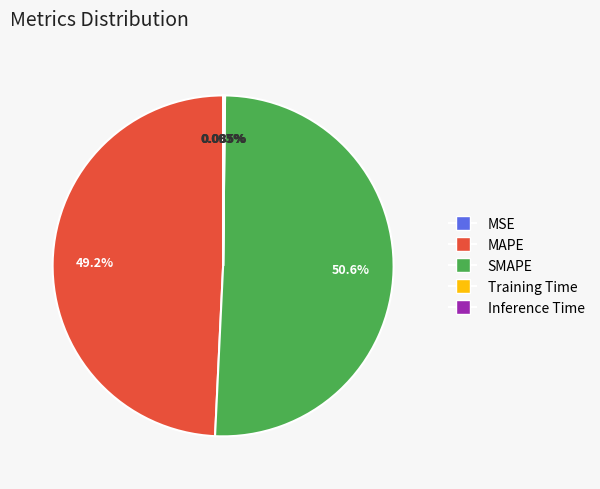

To the nearest percent, what is the average slice percentage?

20%